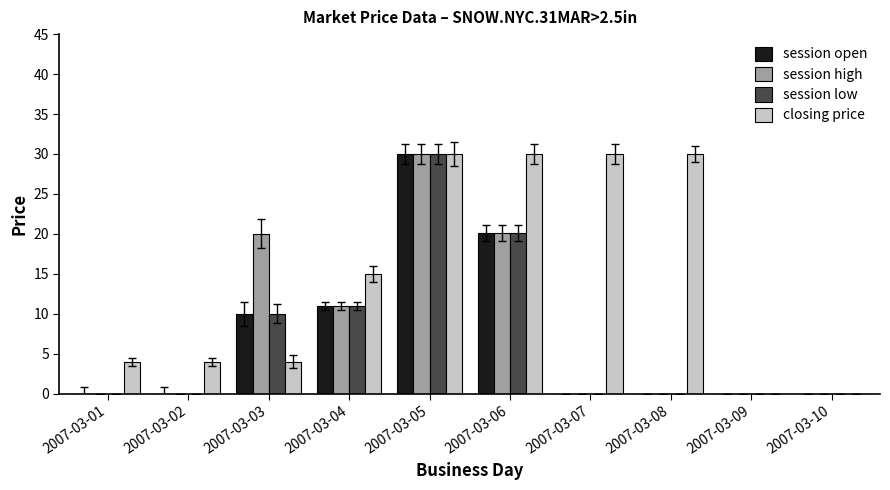

The session low series shows -18.7 at 2007-03-01. True or false?

False